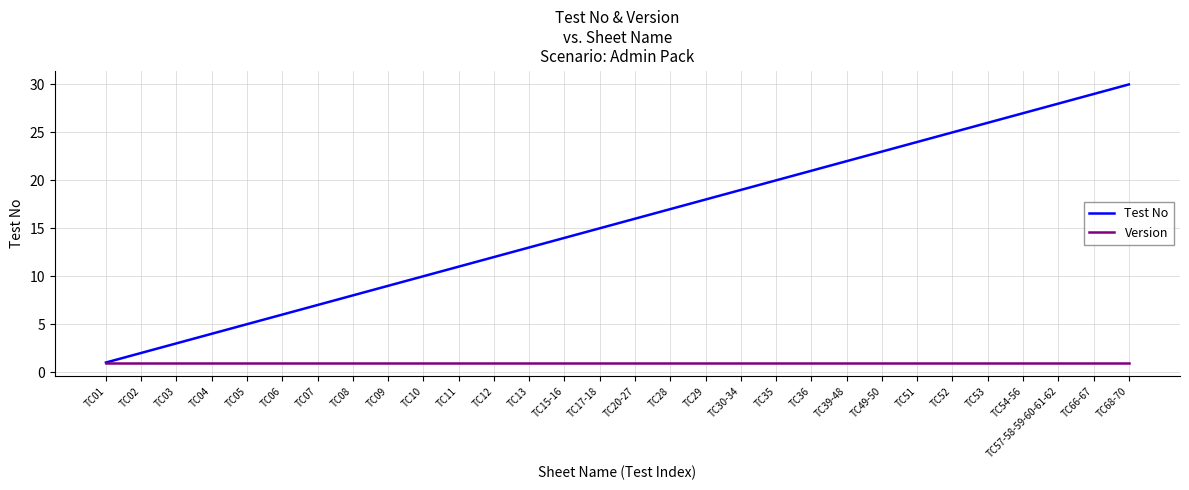

Rank the series by their average value, from lowest to highest.

Version, Test No